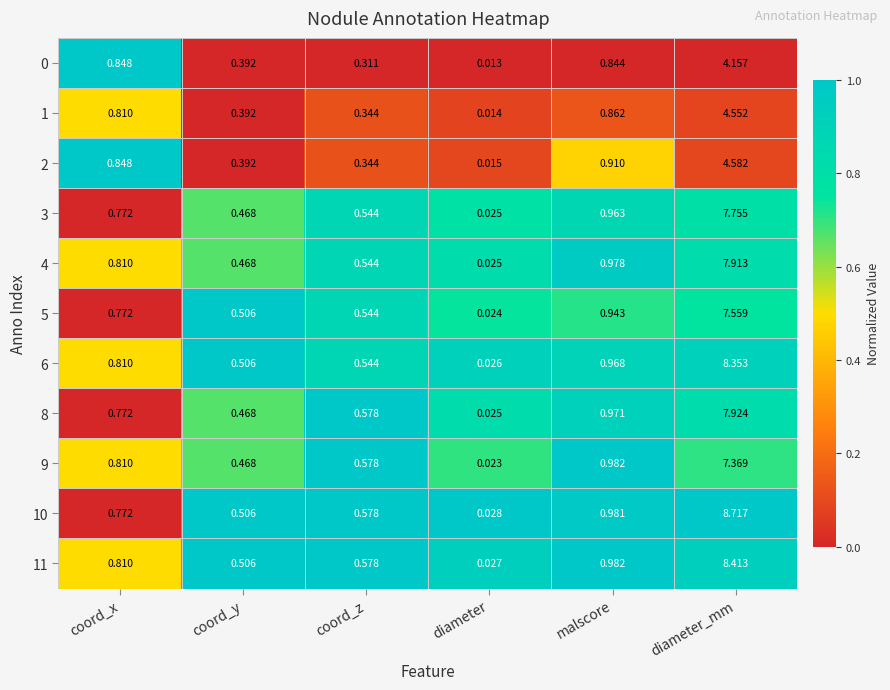

Count the number of categories in the chart.

6